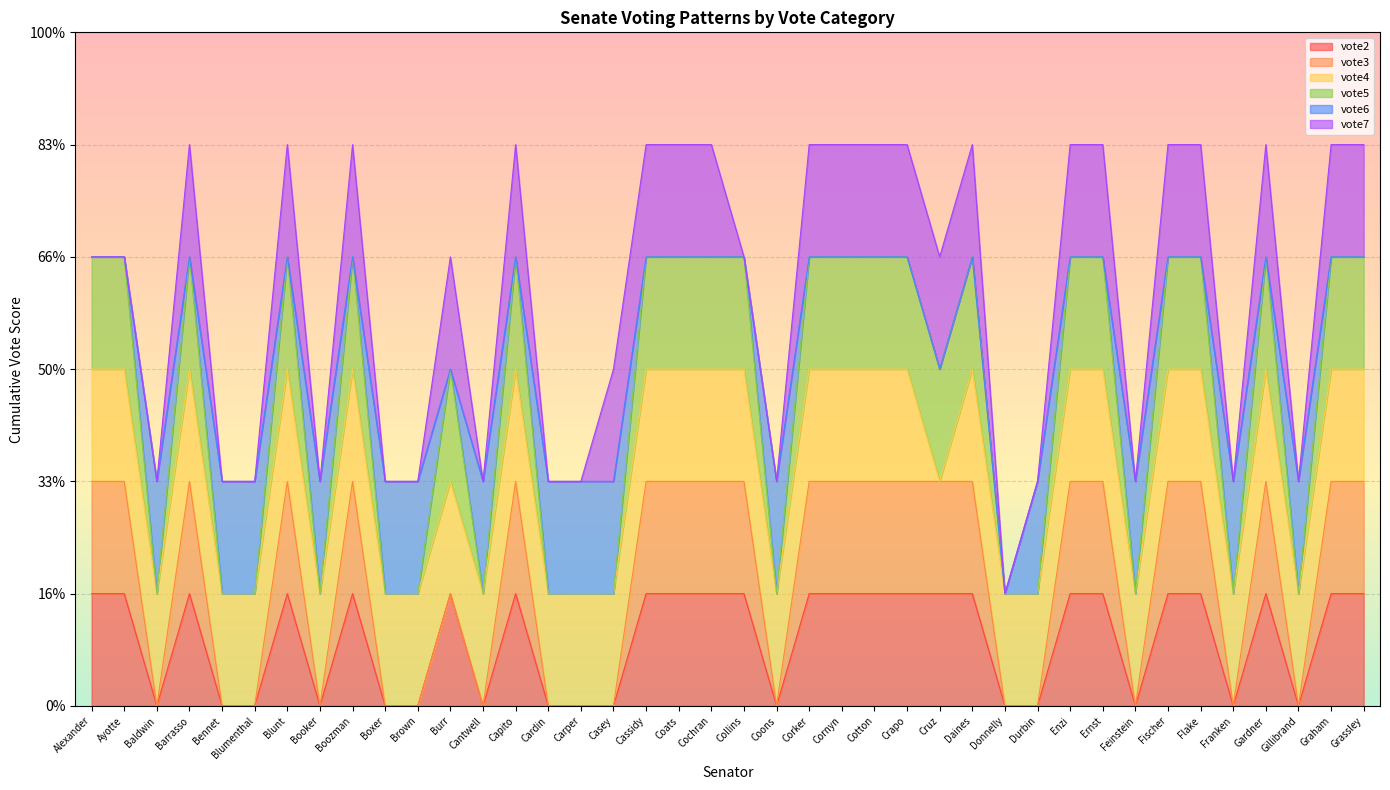

What is the label of the 3rd point from the right?

Gillibrand